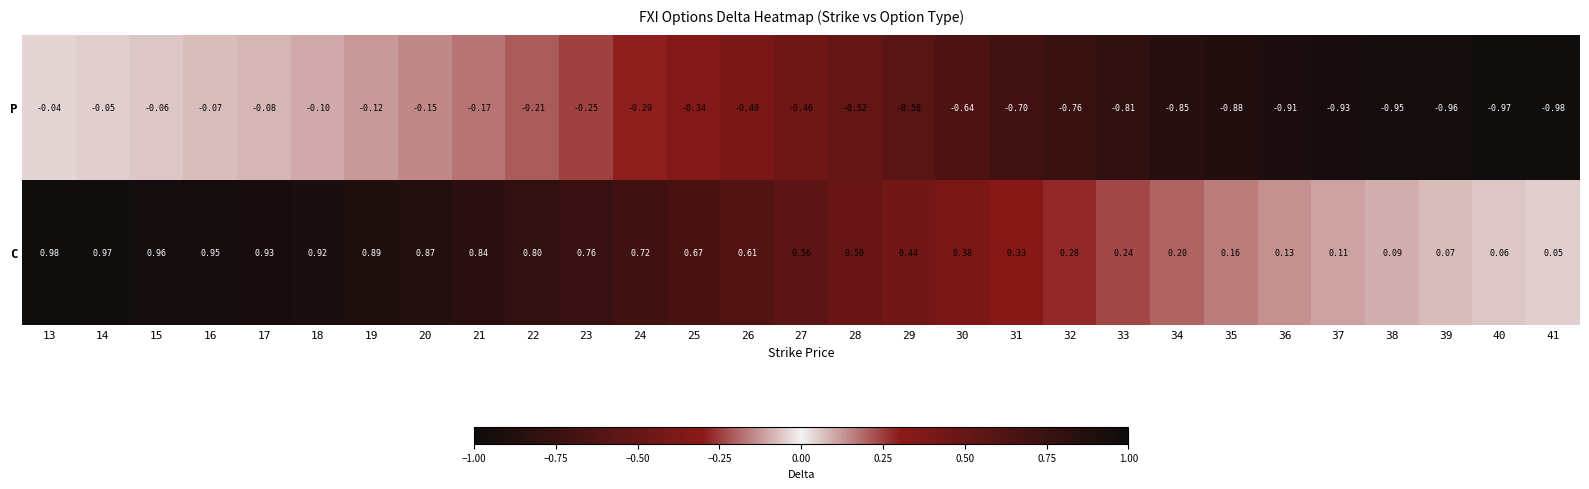

Between 27 and 37, which series saw the biggest shift?

P